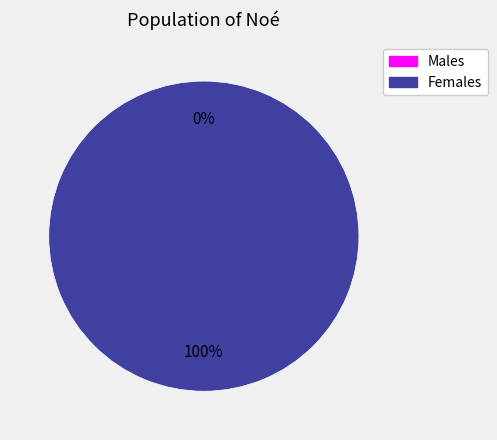

To the nearest percent, what percentage of the pie is 1?

100%